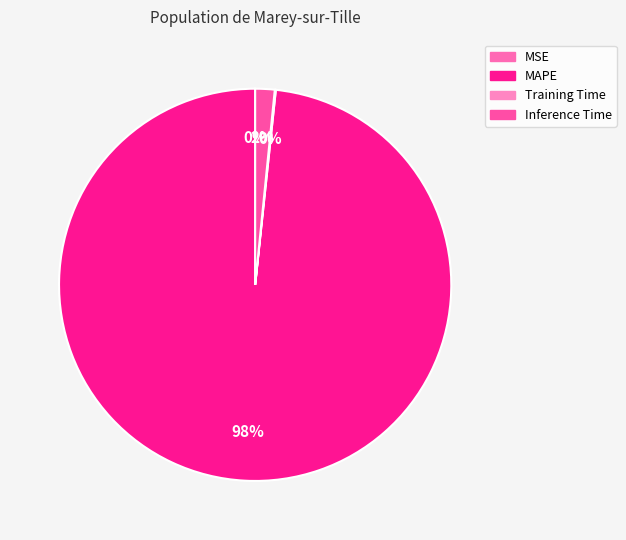

True or false: Inference Time accounts for 2% of the total.

True